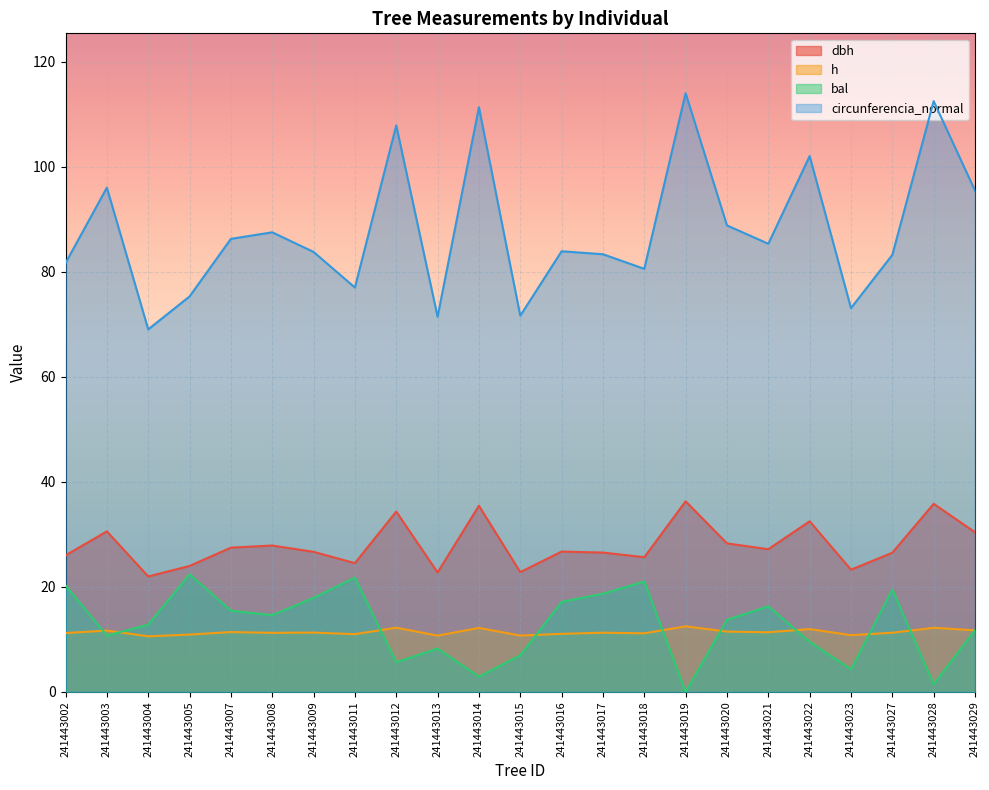

What is the sum of the dbh values at 241443028 and 241443019?

72.1